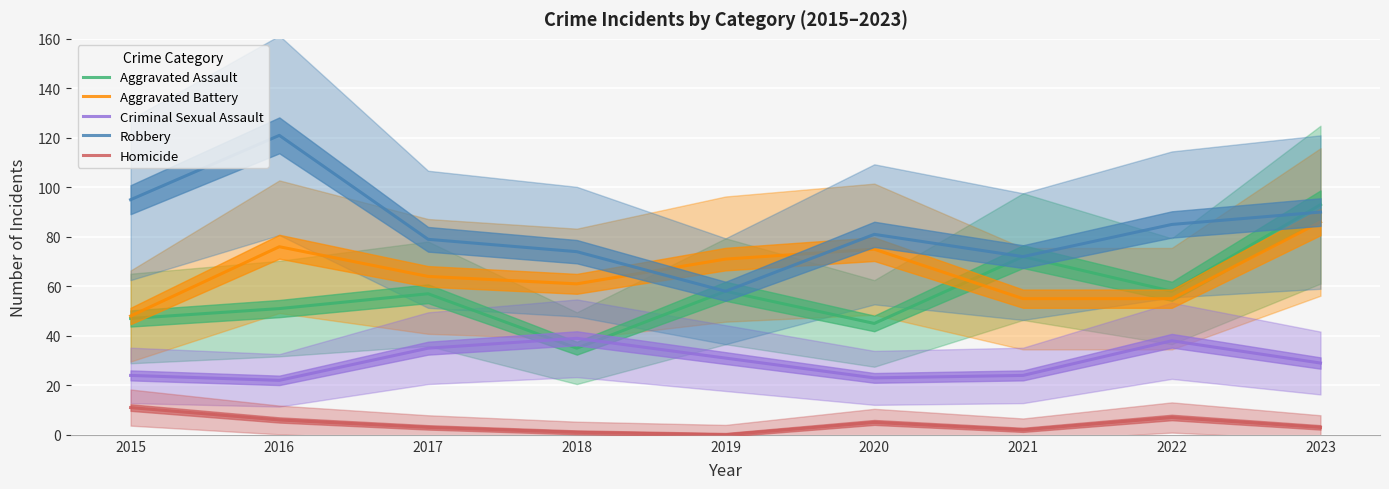

Which category has the lowest value in the Robbery series?

2019